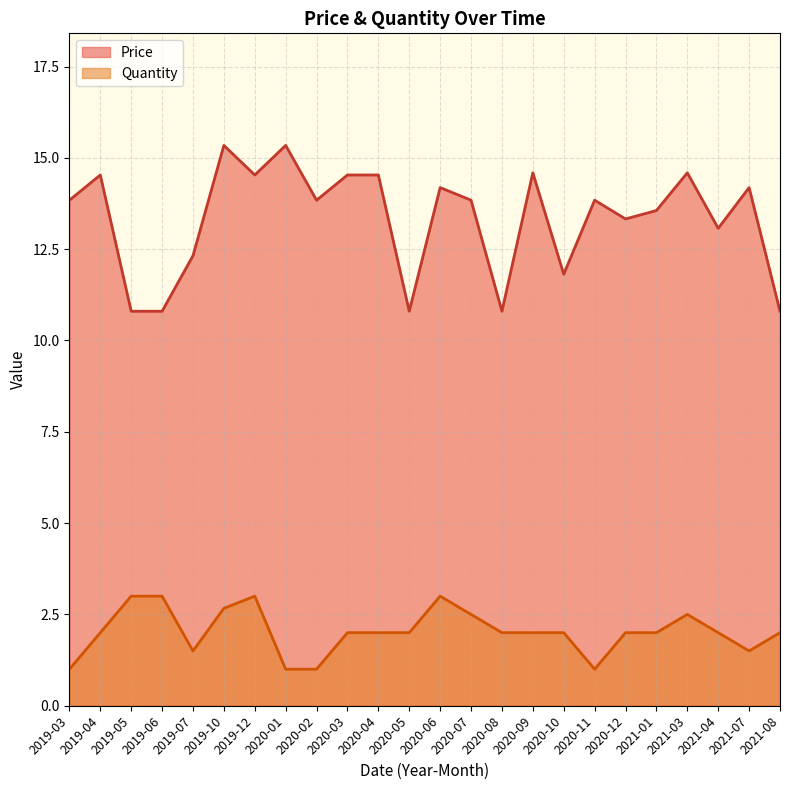

What position from the left is 2019-07?

5